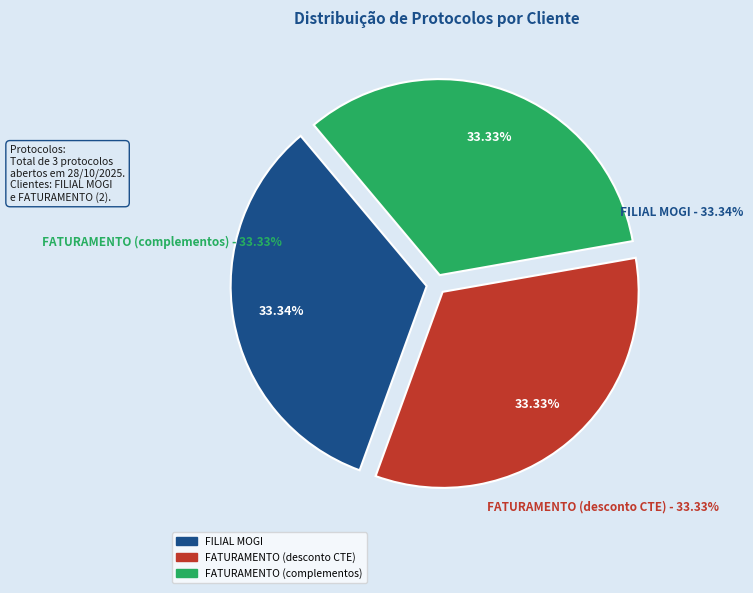

To the nearest percent, what percentage of the pie is FATURAMENTO?

33%